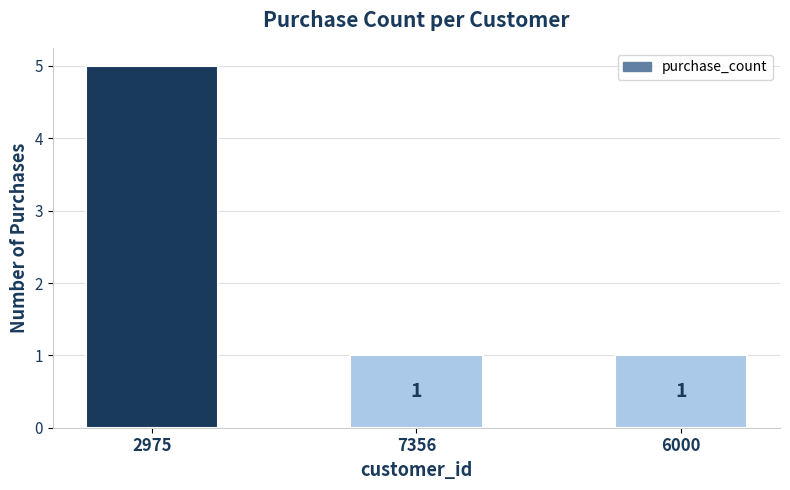

Reading left to right, what are all the values shown in this chart?

2975=5	7356=1	6000=1